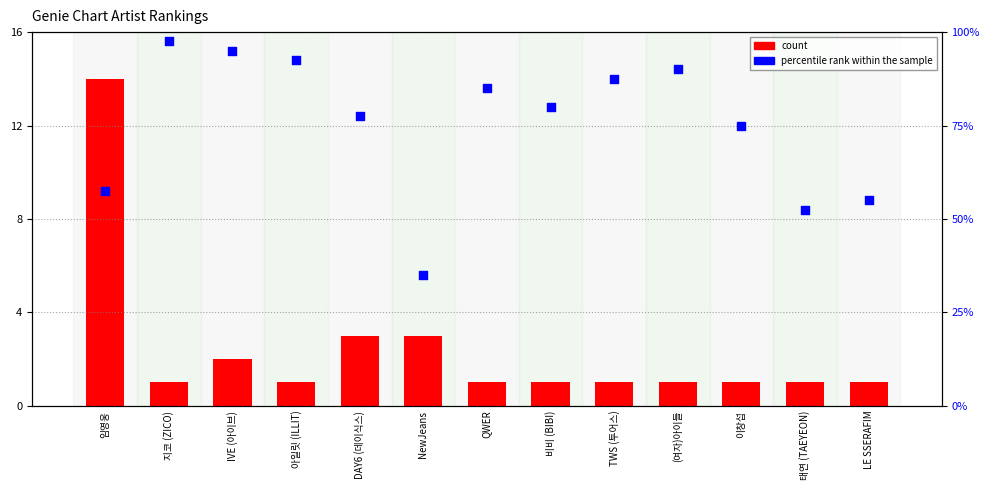

What is the total value across all series at TWS (투어스)?

88.5